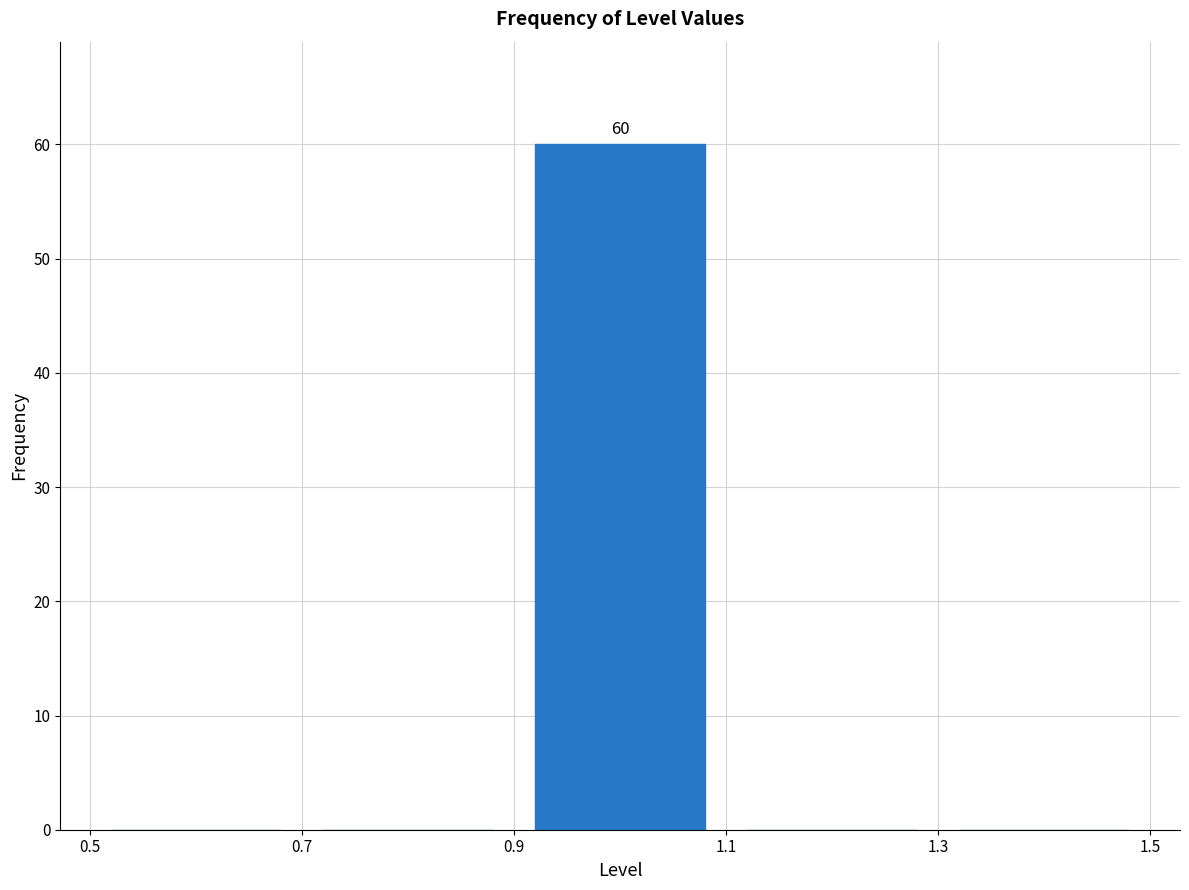

Over which range of the x-axis is the bar tallest?

0.9 to 1.1